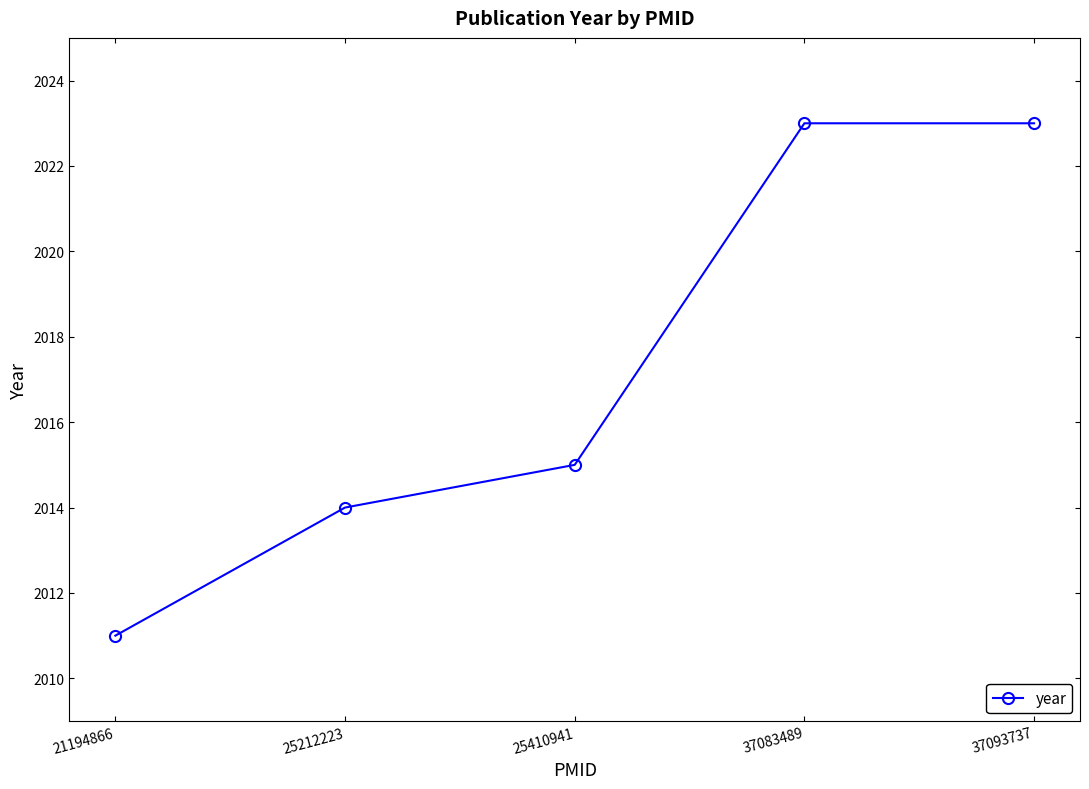

Between 25410941 and 37093737, which is larger?

37093737